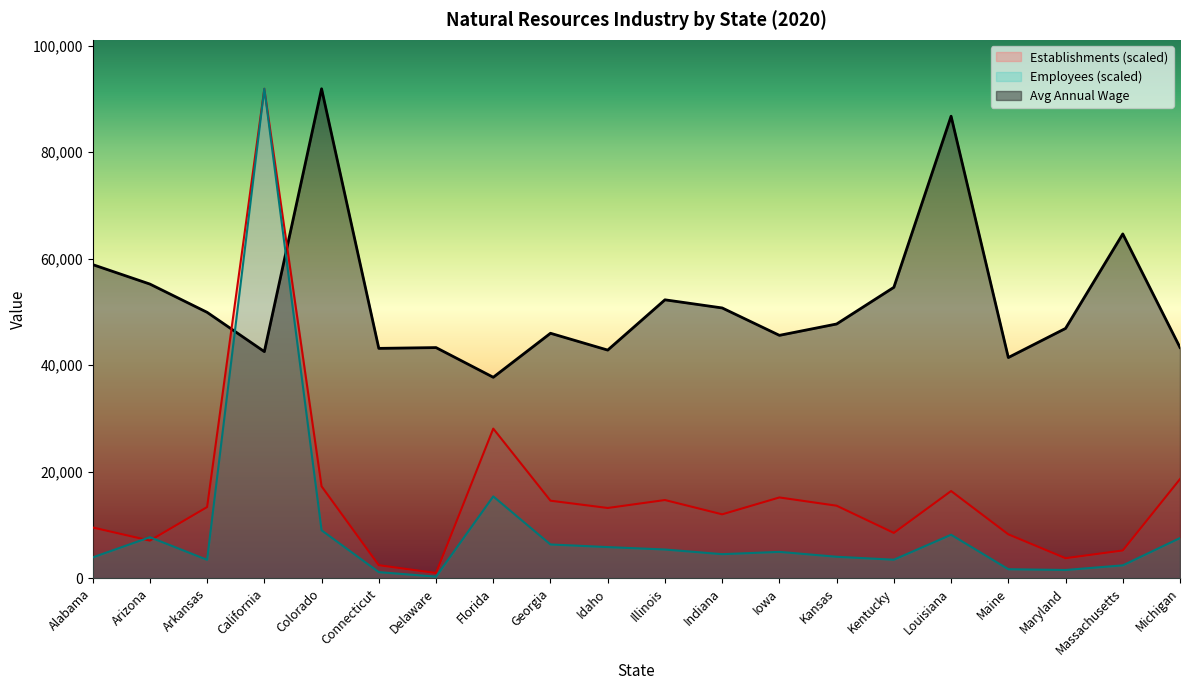

Which series has the widest spread of values?

Employees